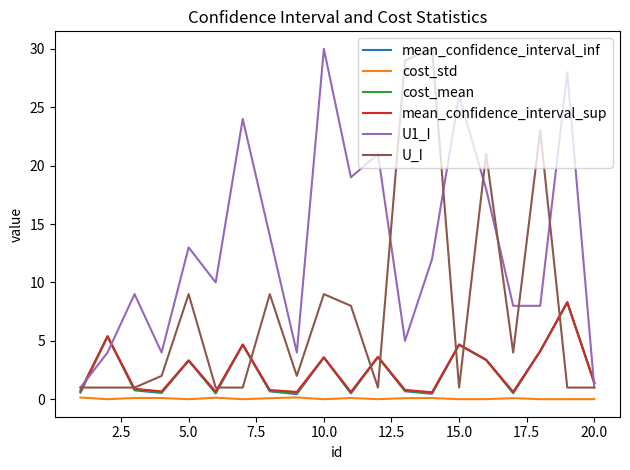

After their last crossing, which series has the higher values: U_I or mean_confidence_interval_sup?

mean_confidence_interval_sup